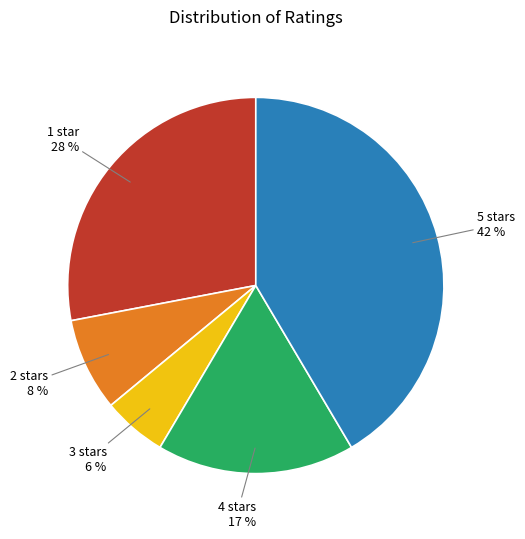

Rank the categories by value from highest to lowest.

5 stars, 1 star, 4 stars, 2 stars, 3 stars